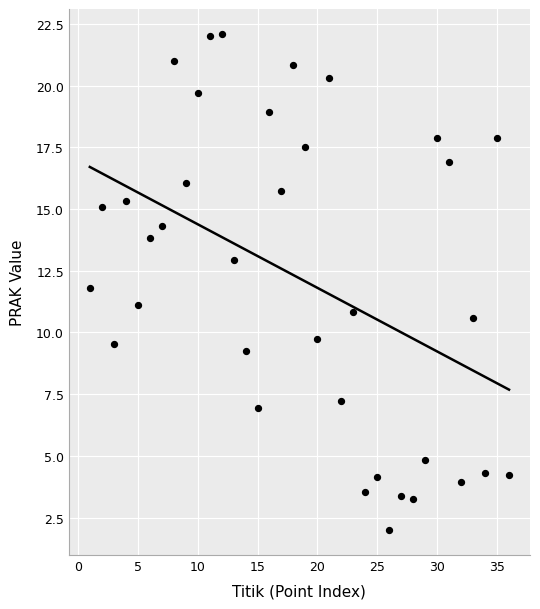

What is the range of Y values (max minus min)?

20.1